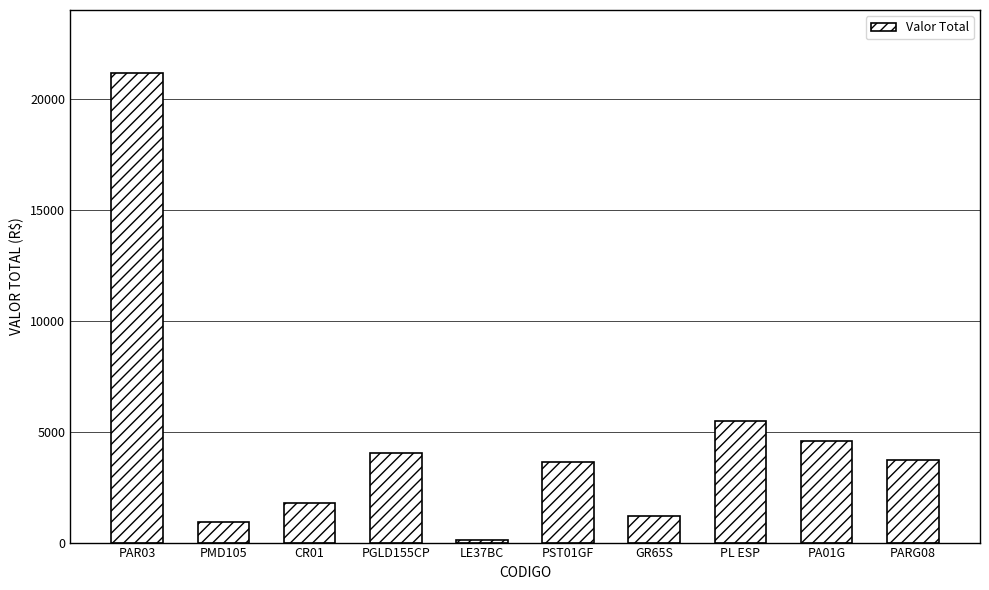

Approximately how many times larger is the value at PARG08 compared to PA01G?

0.8